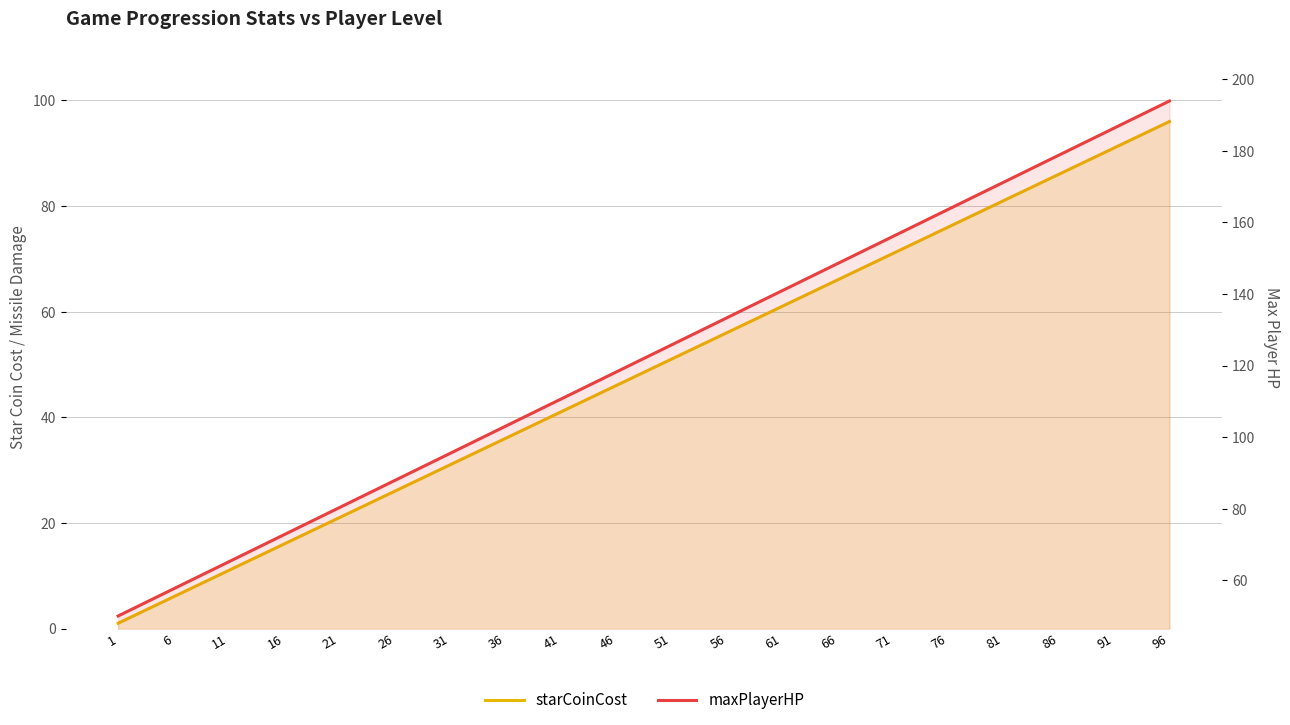

Which category has the highest value across all series?

96